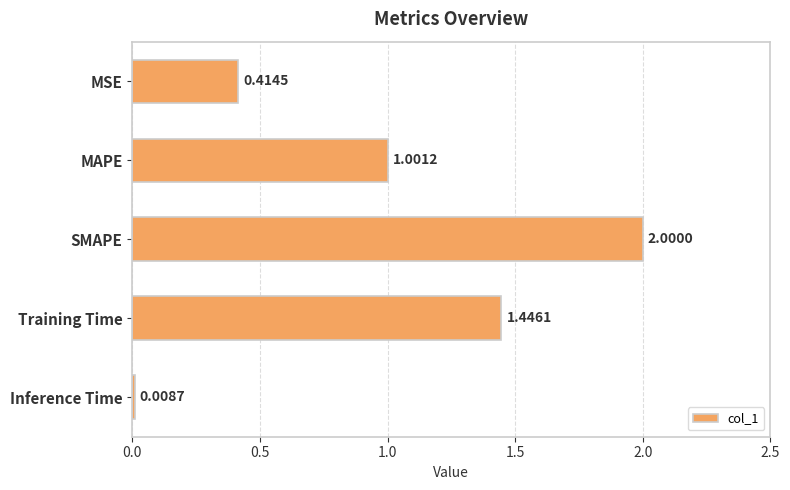

At which category does the chart reach its minimum across all series?

Inference Time